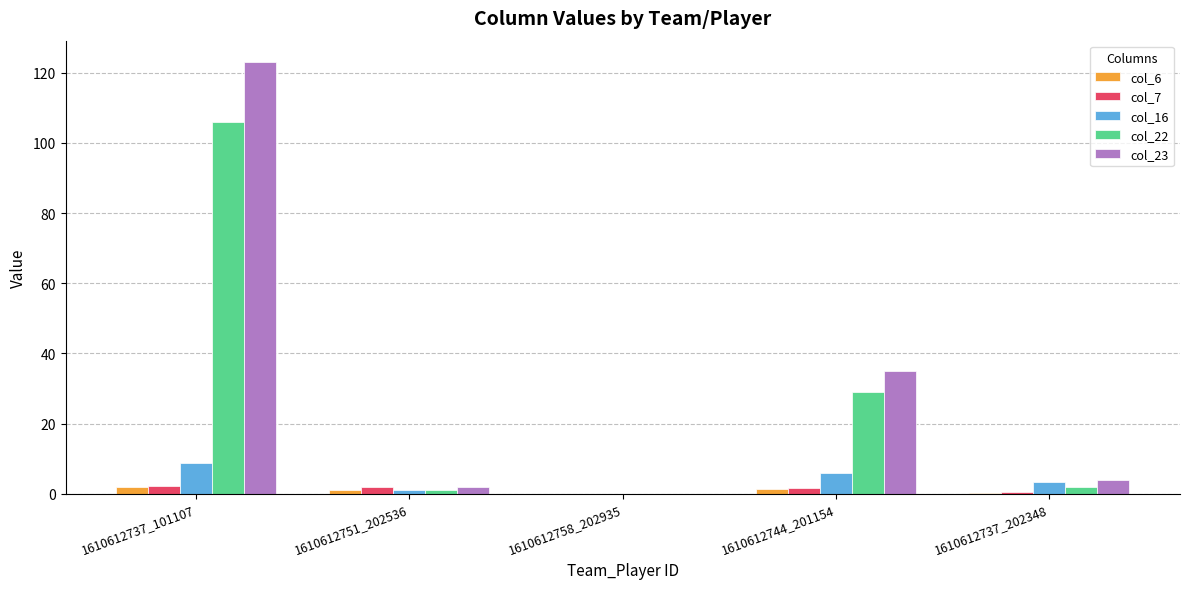

What is the greatest value displayed?

123.0